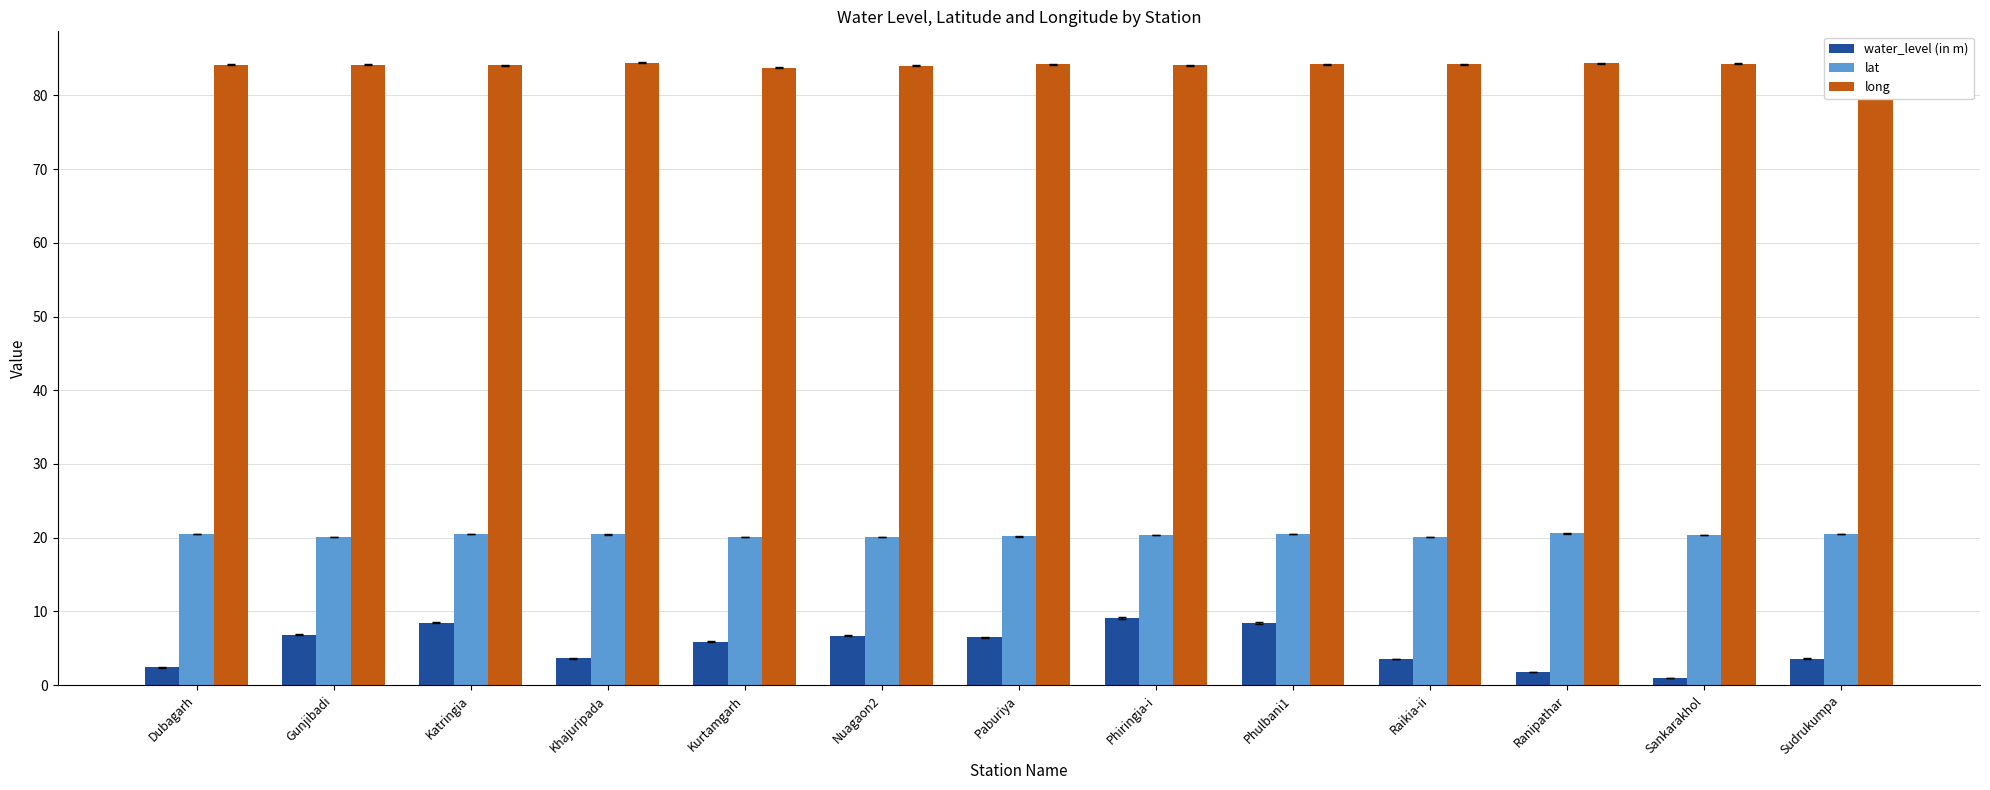

What is the maximum value for long?

84.4